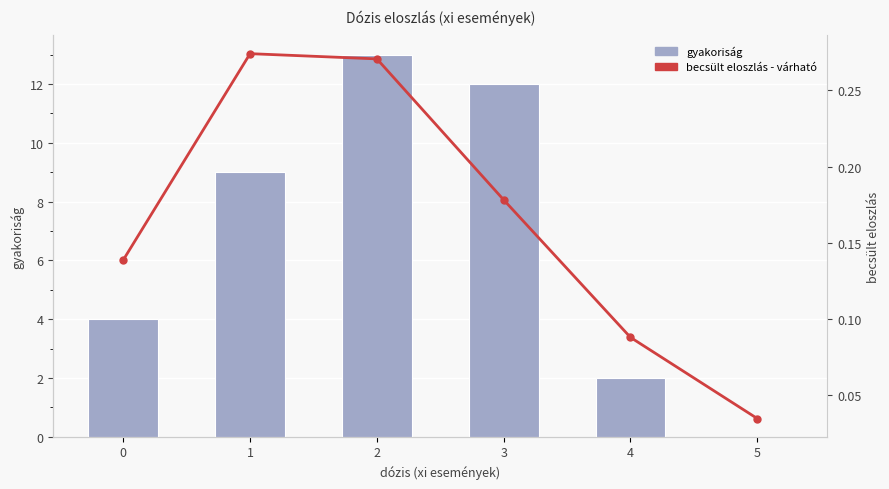

Which label corresponds to the largest value in the chart?

2